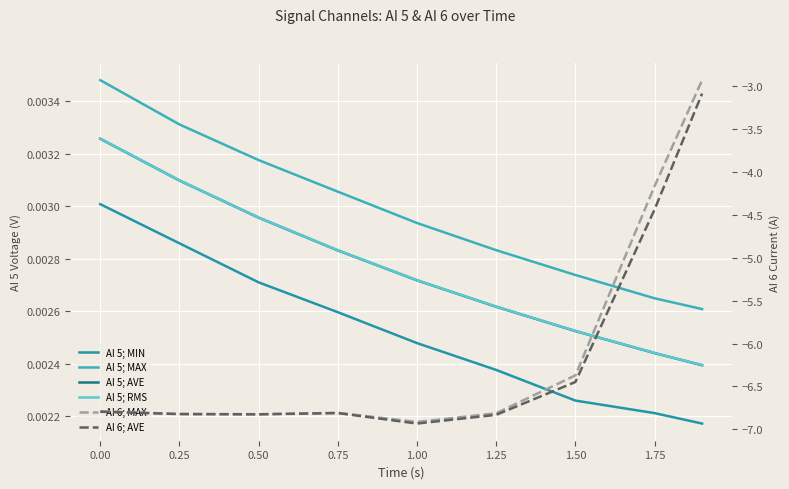

What are all the series names shown in the legend?

AI 5; MIN, AI 5; MAX, AI 5; AVE, AI 5; RMS, AI 6; MAX, AI 6; AVE